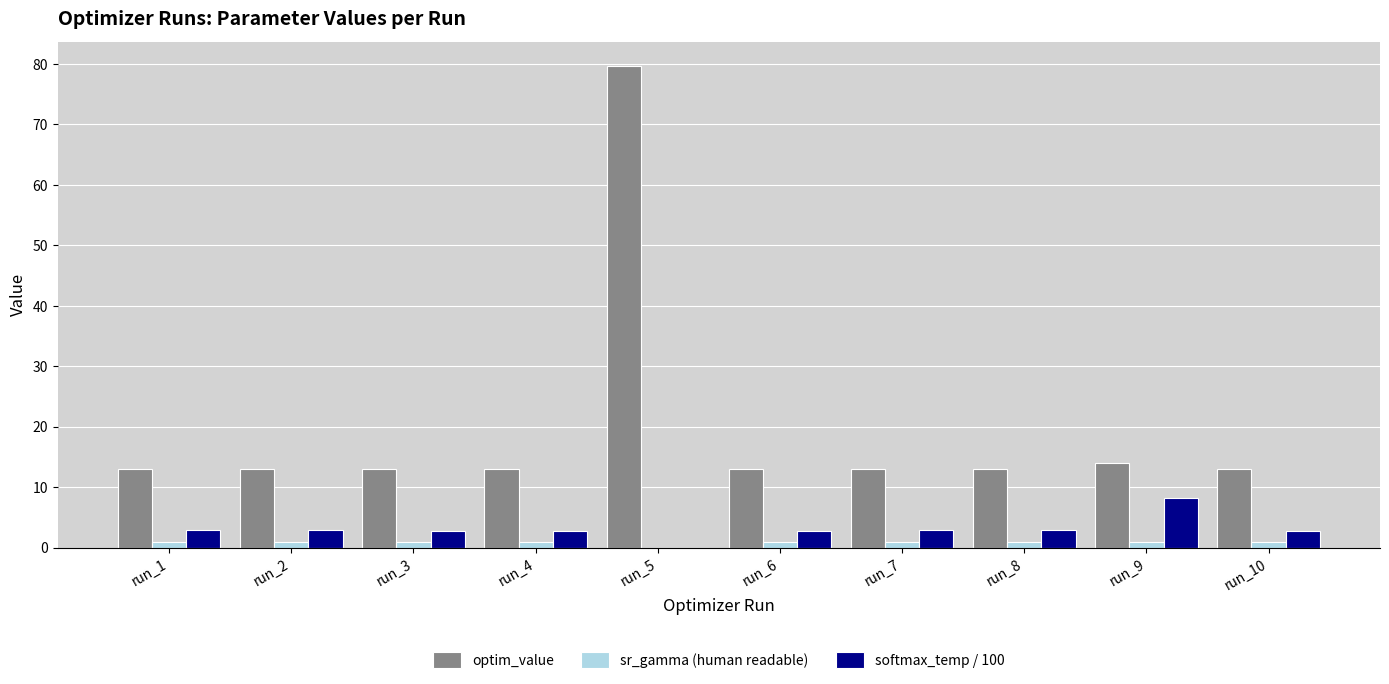

Which label corresponds to the largest value in the chart?

run_5